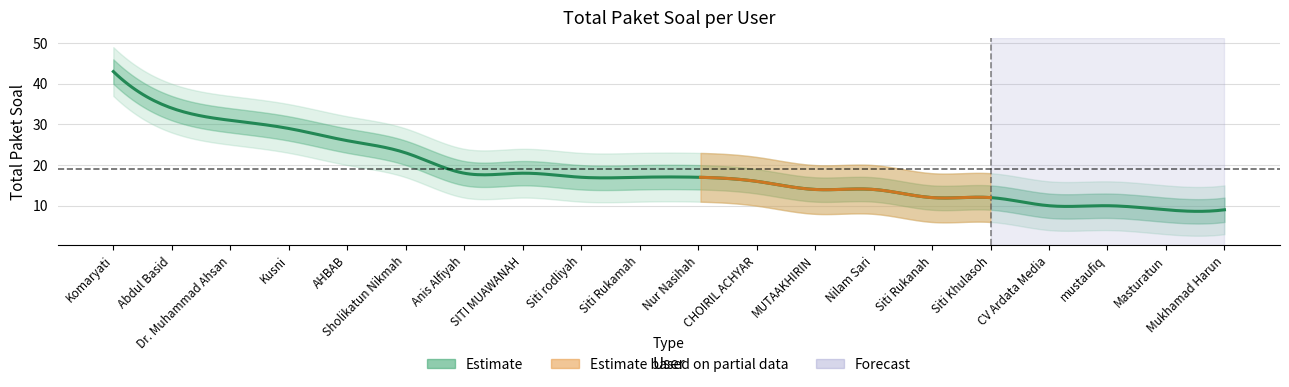

What is the difference between the maximum and minimum values in the Total Paket Soal series?

34